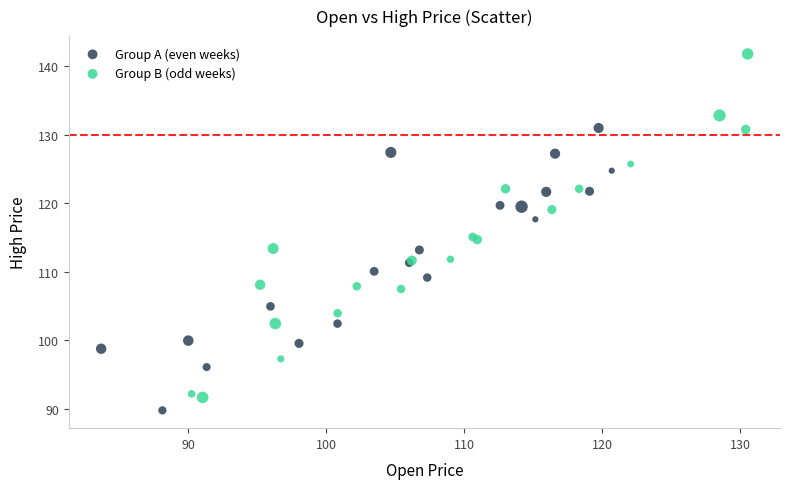

Which series reaches the minimum Y coordinate?

Group A (even weeks)